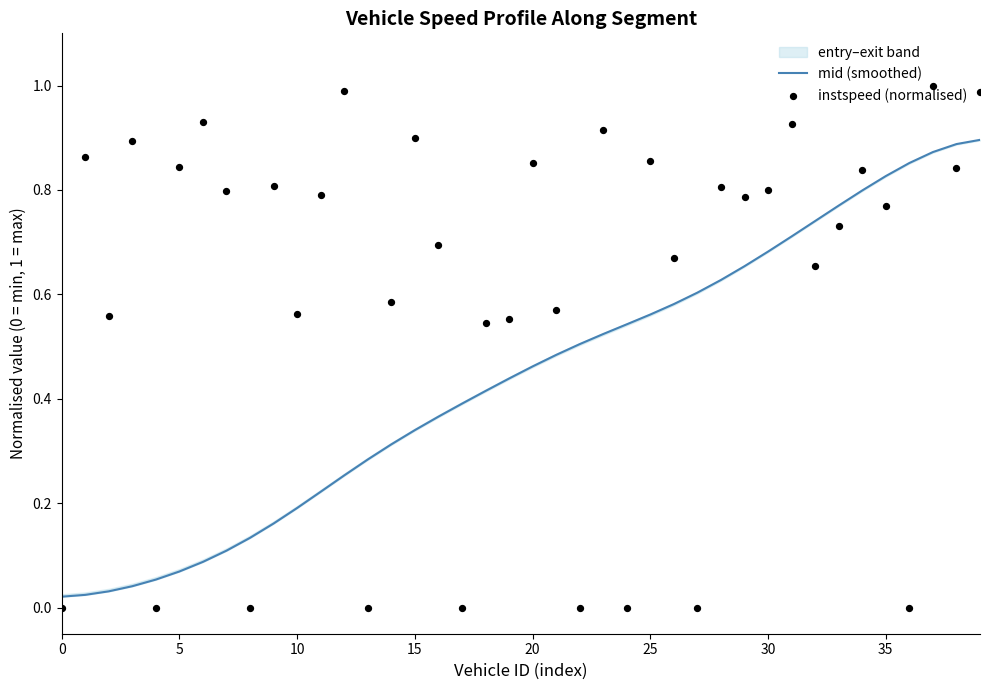

Which series contains the lowest Y value?

instspeed (normalised)